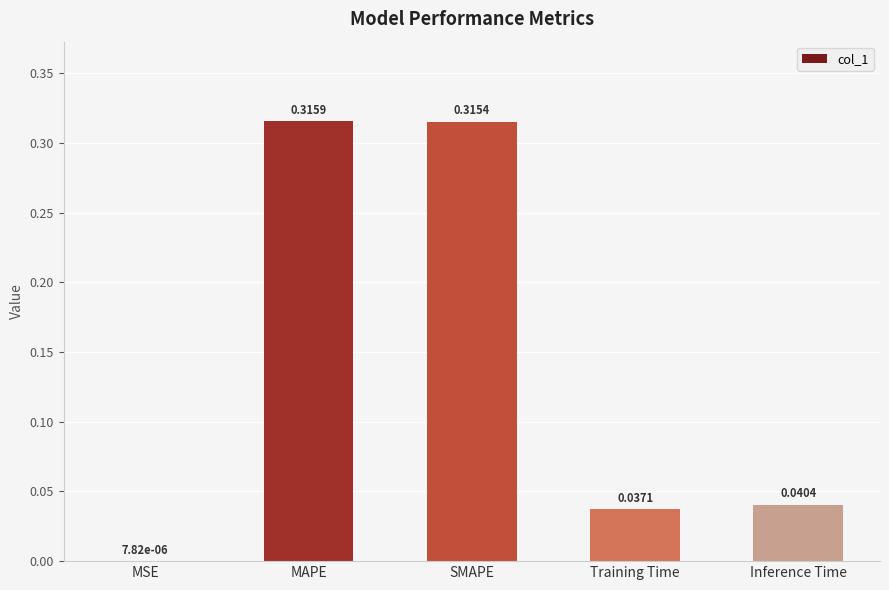

What is the sum of the values at Training Time and SMAPE?

0.4